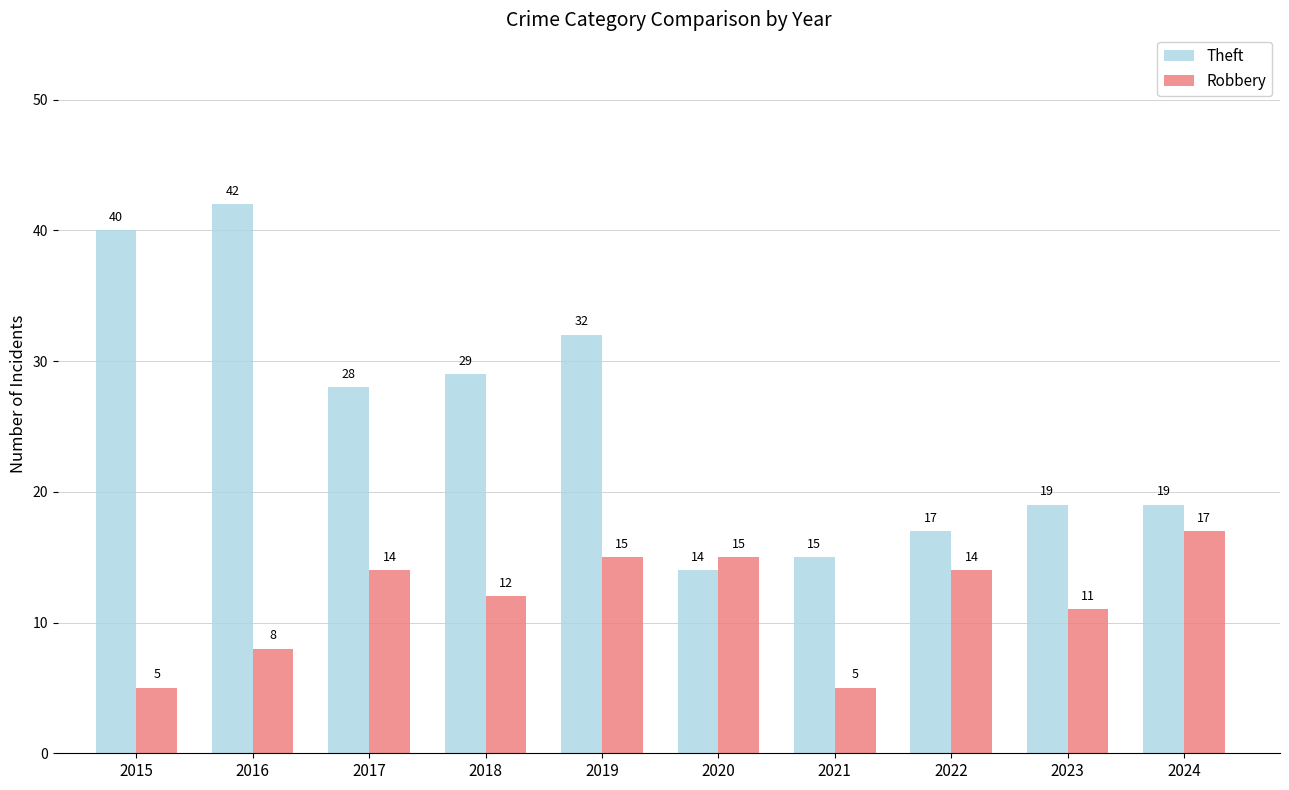

The value of Robbery at 2017 is 14. True or false?

True